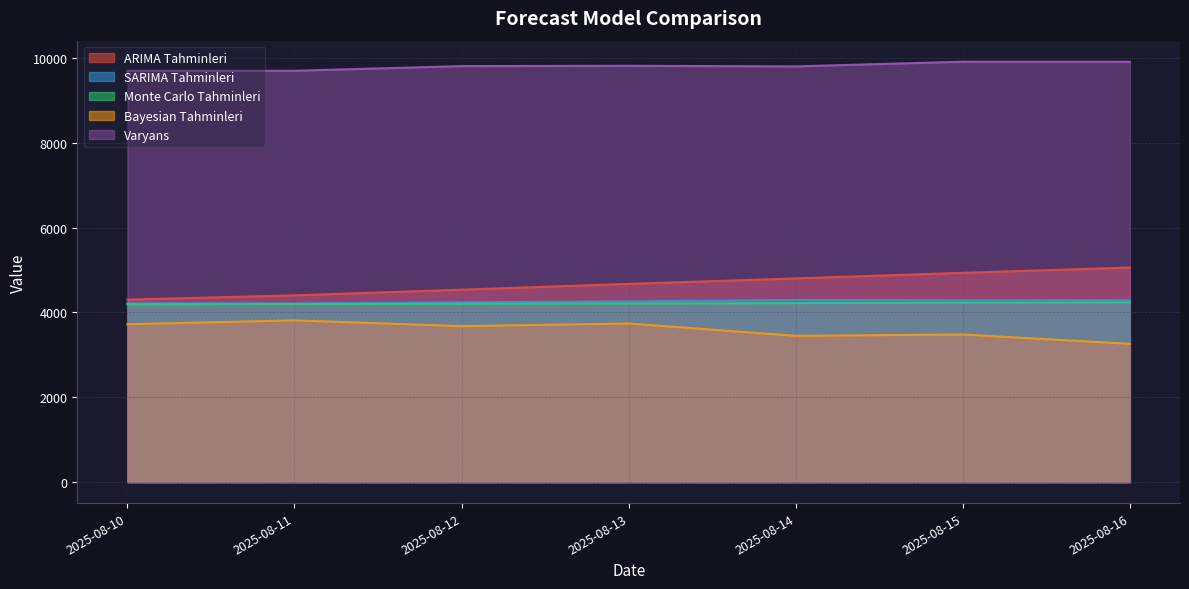

Where does the Varyans series first go above 9807?

2025-08-12